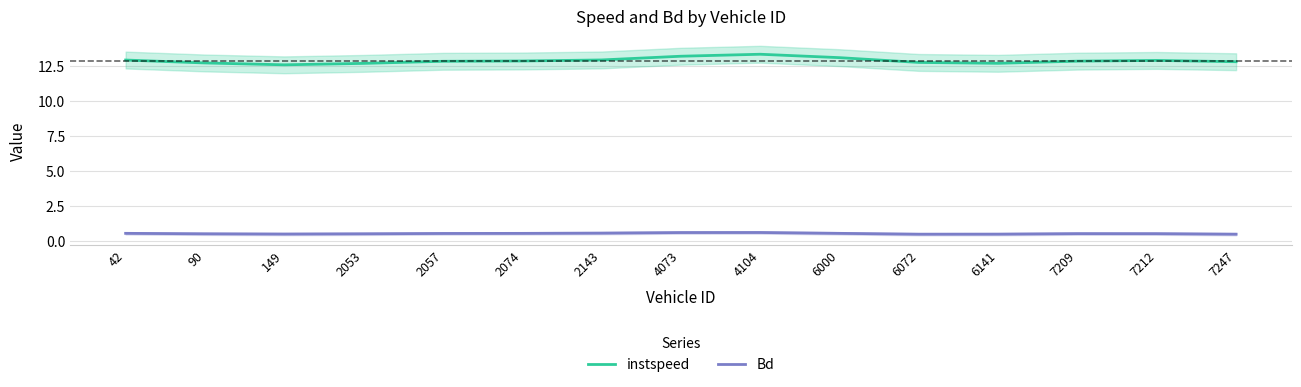

At which category is the sum across all series the highest?

4104